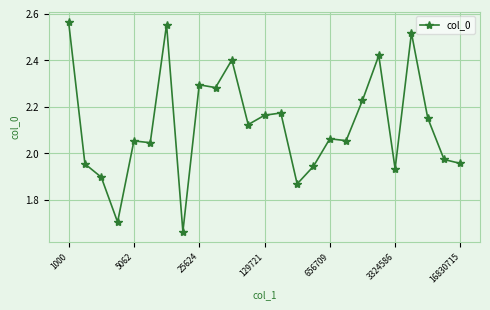

True or false: there are more than 1 points higher than both neighbors.

True